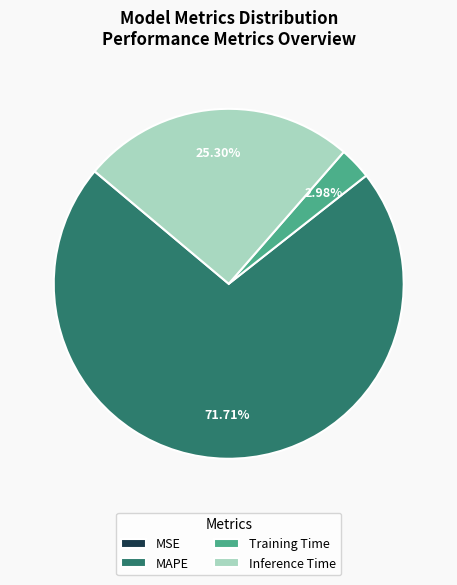

Does MAPE represent more than half of the total?

Yes